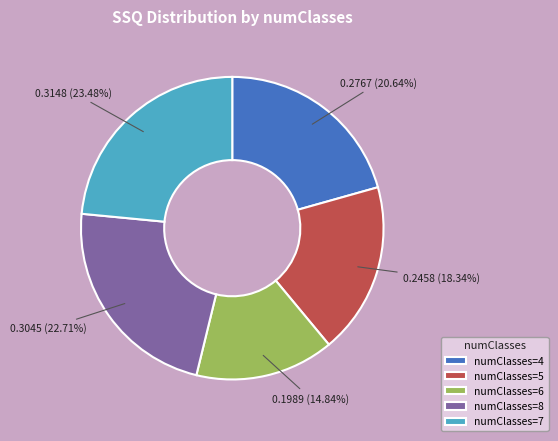

Which slice is the largest?

numClasses=7